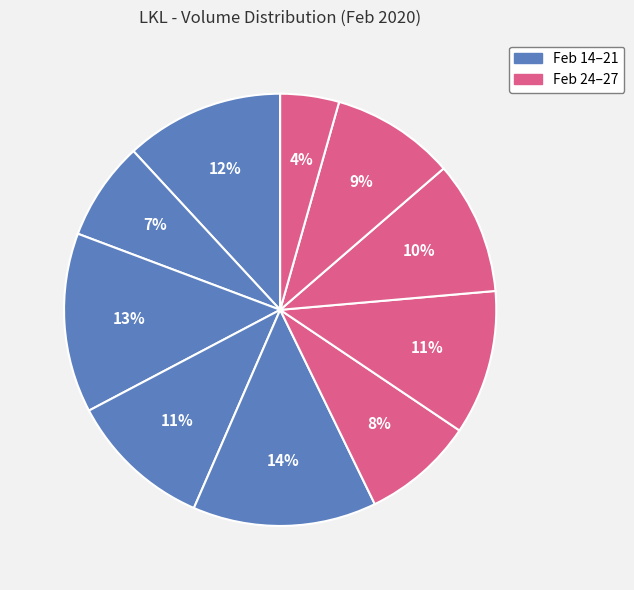

Which slice is the smallest?

2020-02-27